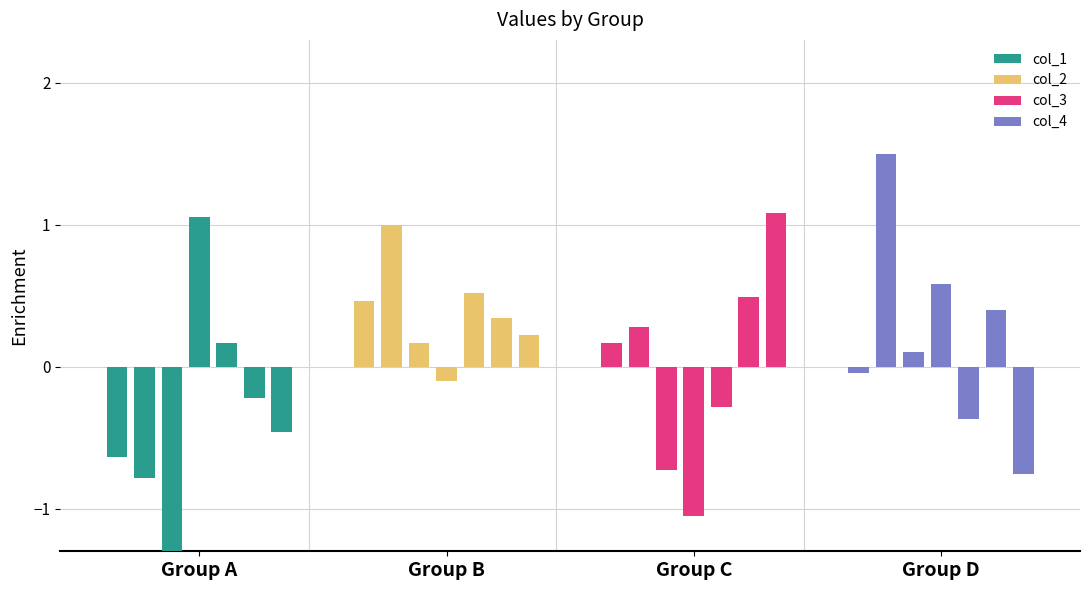

At which label is col_3 closest to 0?

Group A